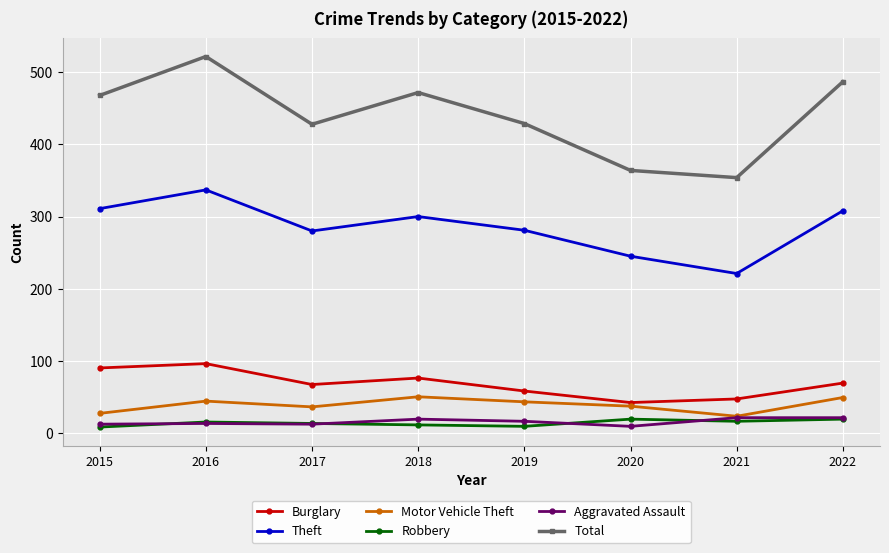

What is the approximate value of Aggravated Assault at 2015, to the nearest 5?

10